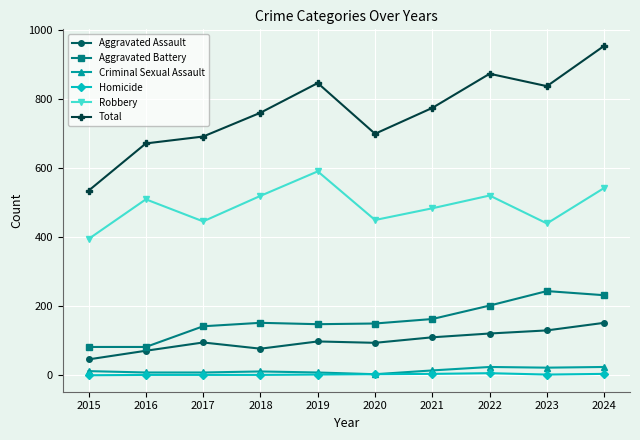

The Total series shows 1344 at 2019. True or false?

False